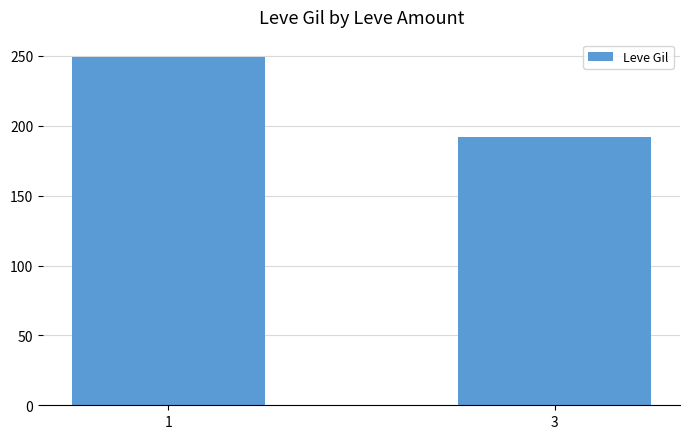

How many values exceed 249?

1